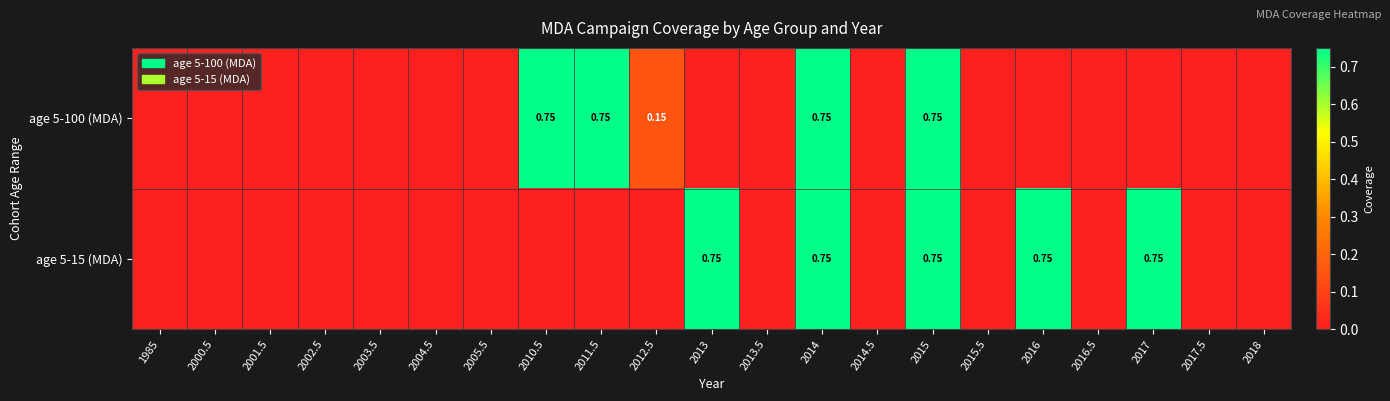

How many age 5-15 (MDA) values are between 0 and 1?

21